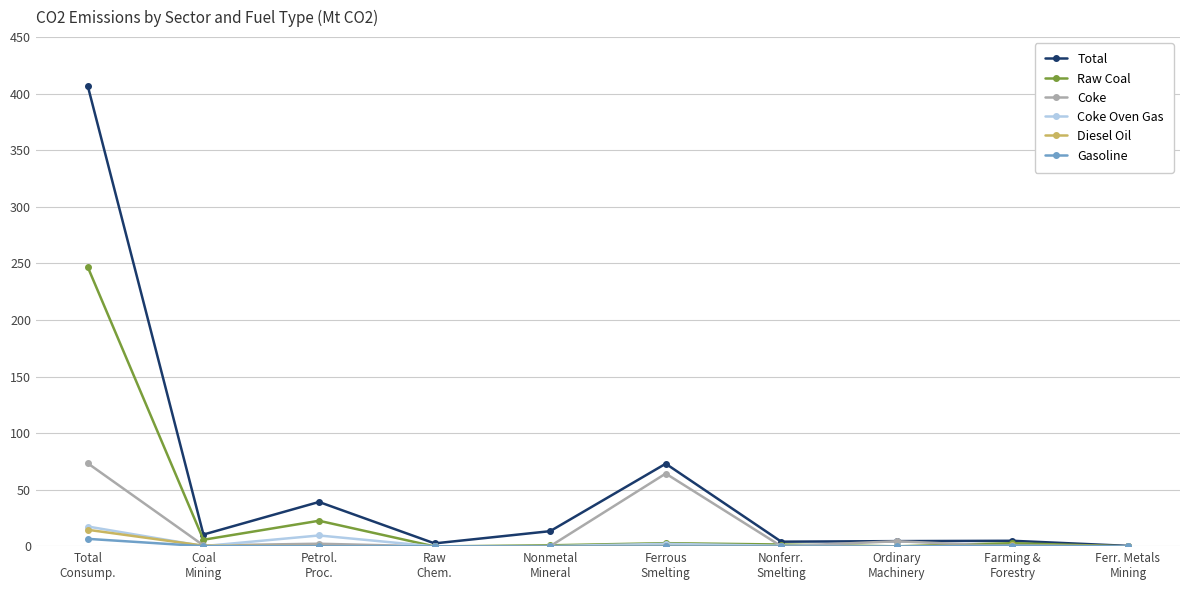

How many data points in Raw Coal are above 2?

5